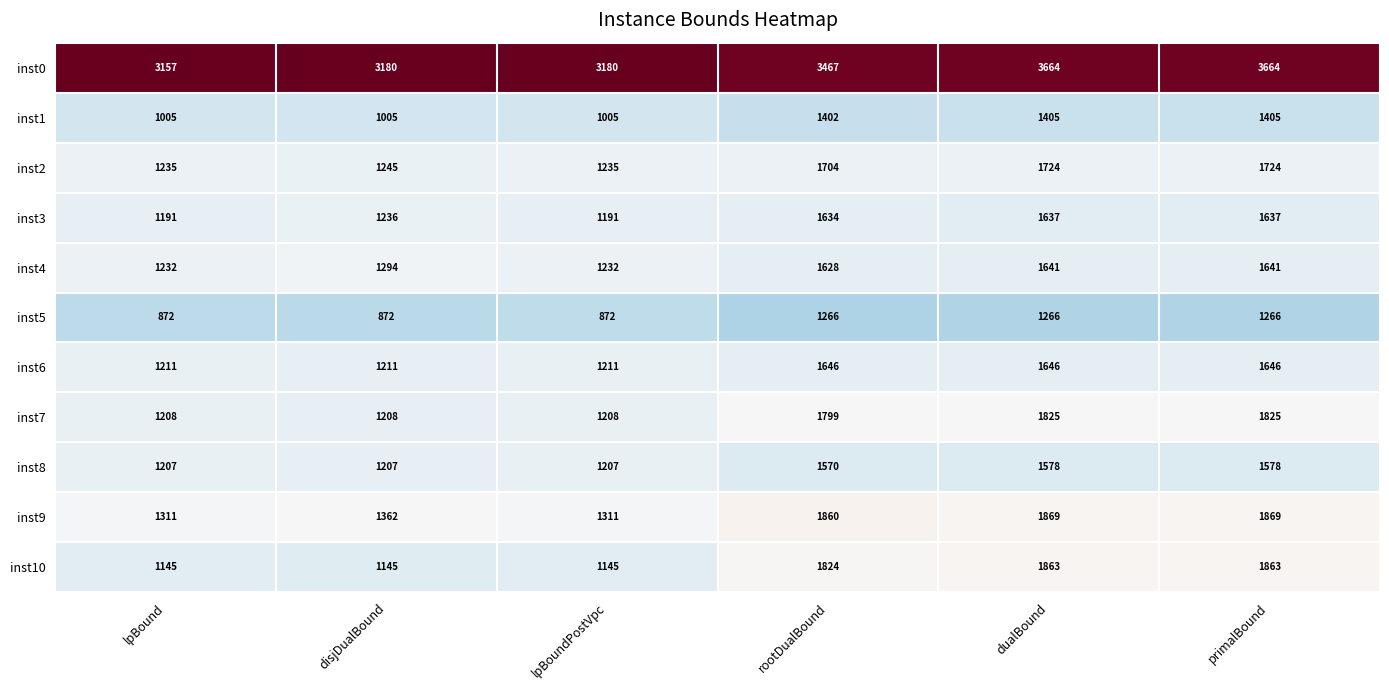

True or false: inst5 has a value of 872 at lpBound.

True